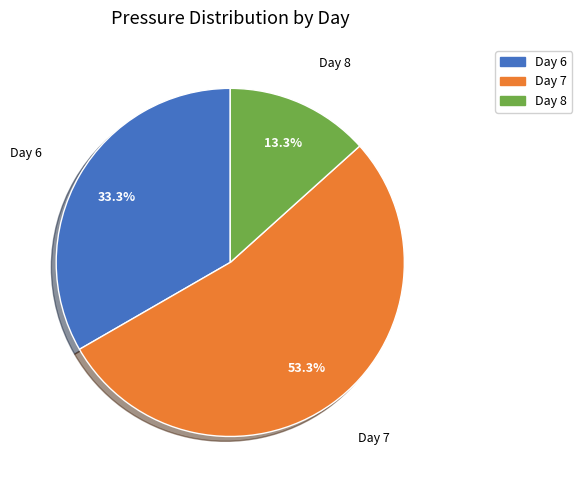

Is there a majority slice in this chart?

Yes